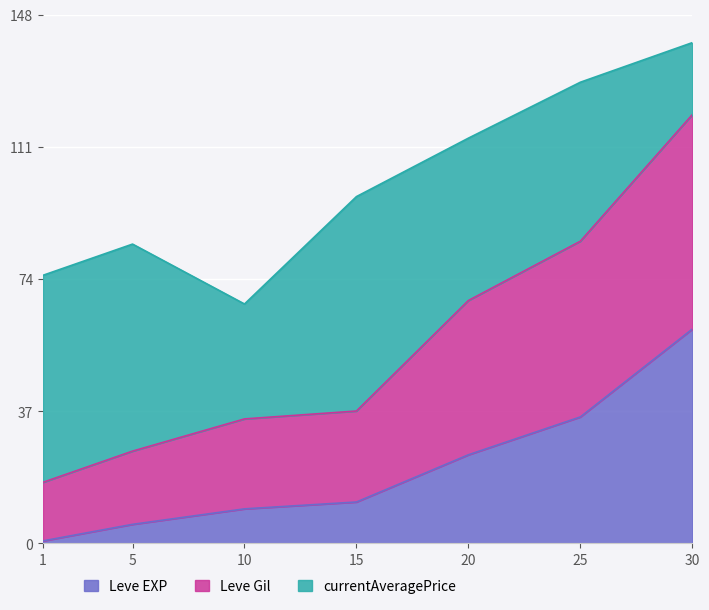

What is the minimum value shown in the chart?

0.7